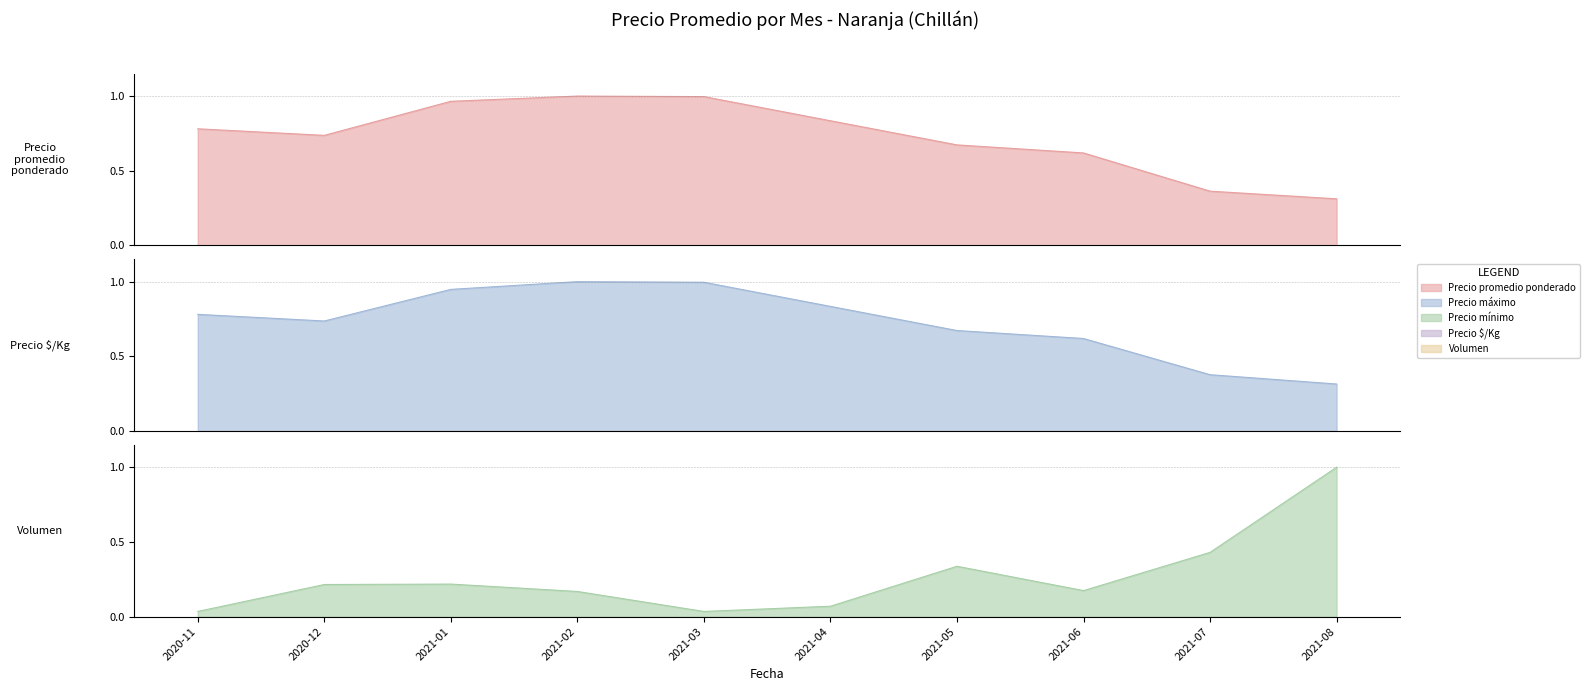

Read the Precio promedio ponderado value at 2021-08.

0.3